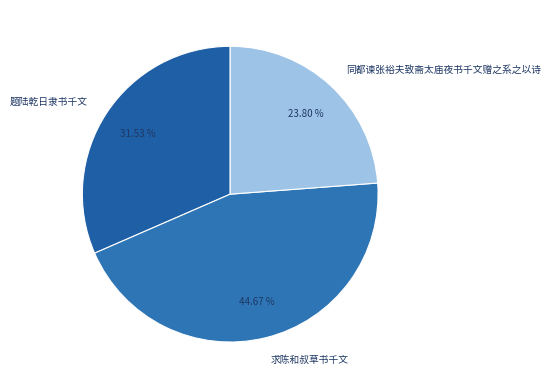

How many segments does this pie chart have?

3